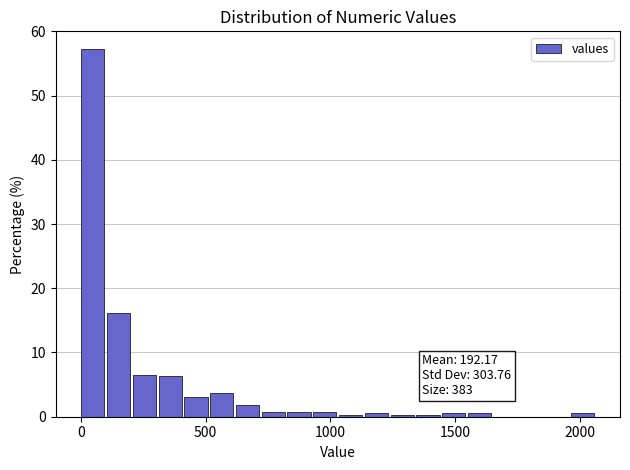

Around what value on the x-axis is the tallest bar? Give the approximate position of its centre, as read against the axis.

50